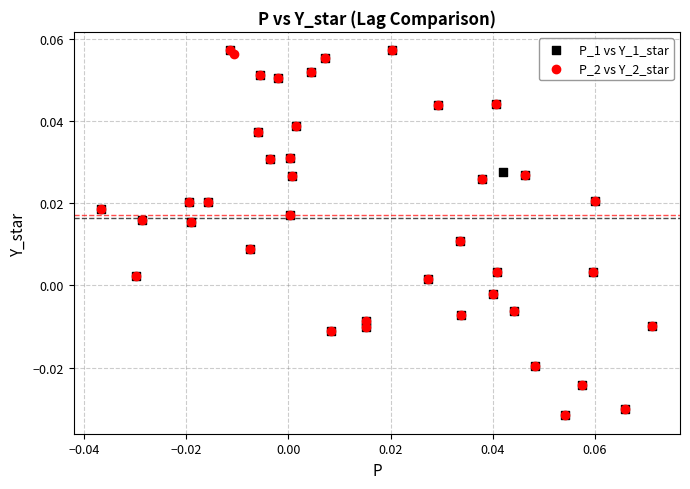

What are all the series names shown in the legend?

P_1 vs Y_1_star, P_2 vs Y_2_star